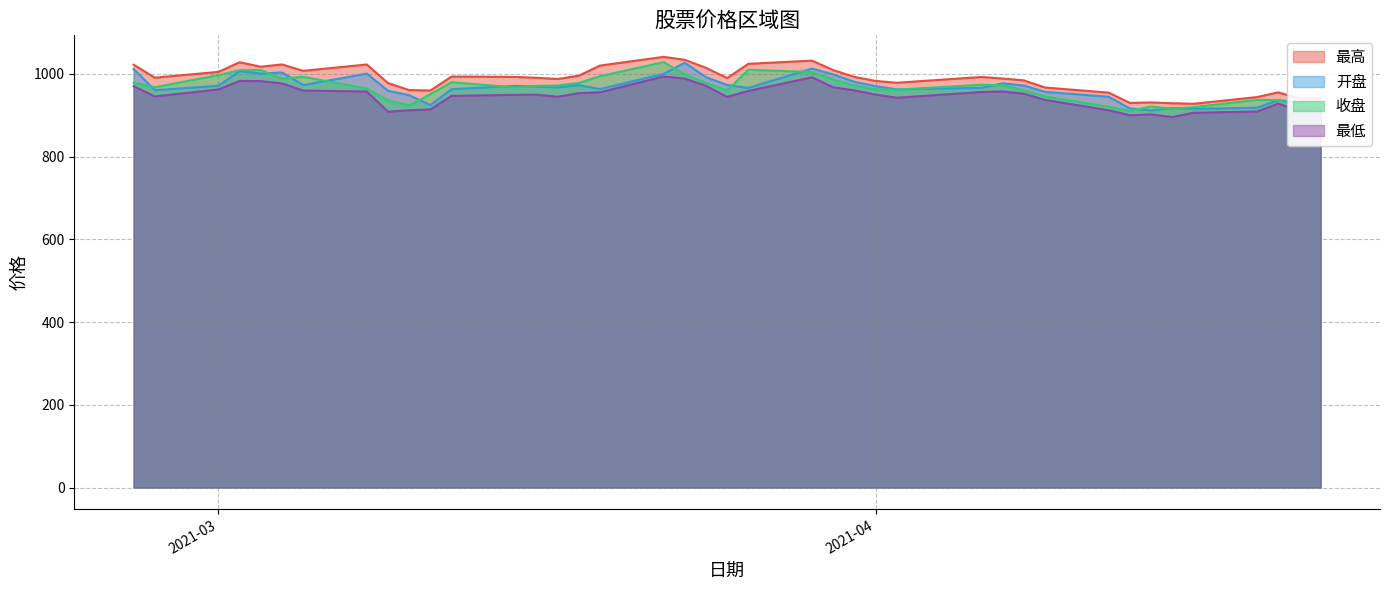

What is the maximum value shown in the chart?

1041.3